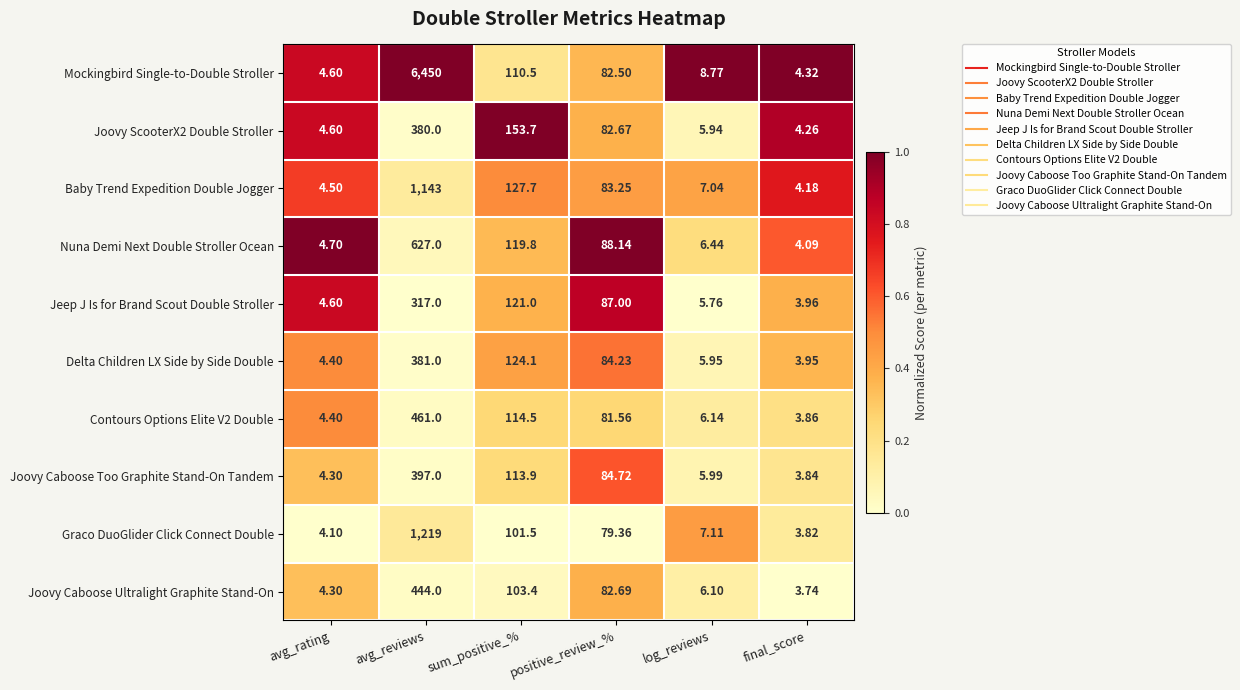

Between avg_reviews and sum_positive_%, which series saw the biggest shift?

Mockingbird Single-to-Double Stroller